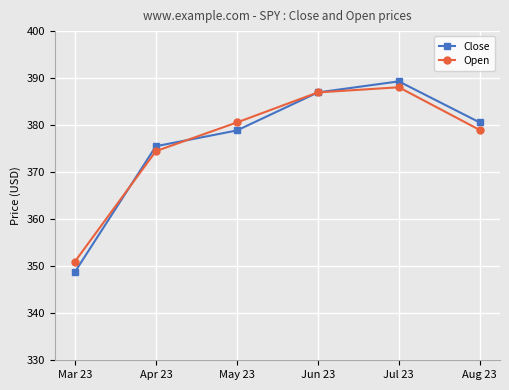

Reading right to left, extract all data points from this chart.

Close: 380.6	389.3	387.0	378.9	375.5	348.8
Open: 379.0	388.1	387.0	380.6	374.5	351.0